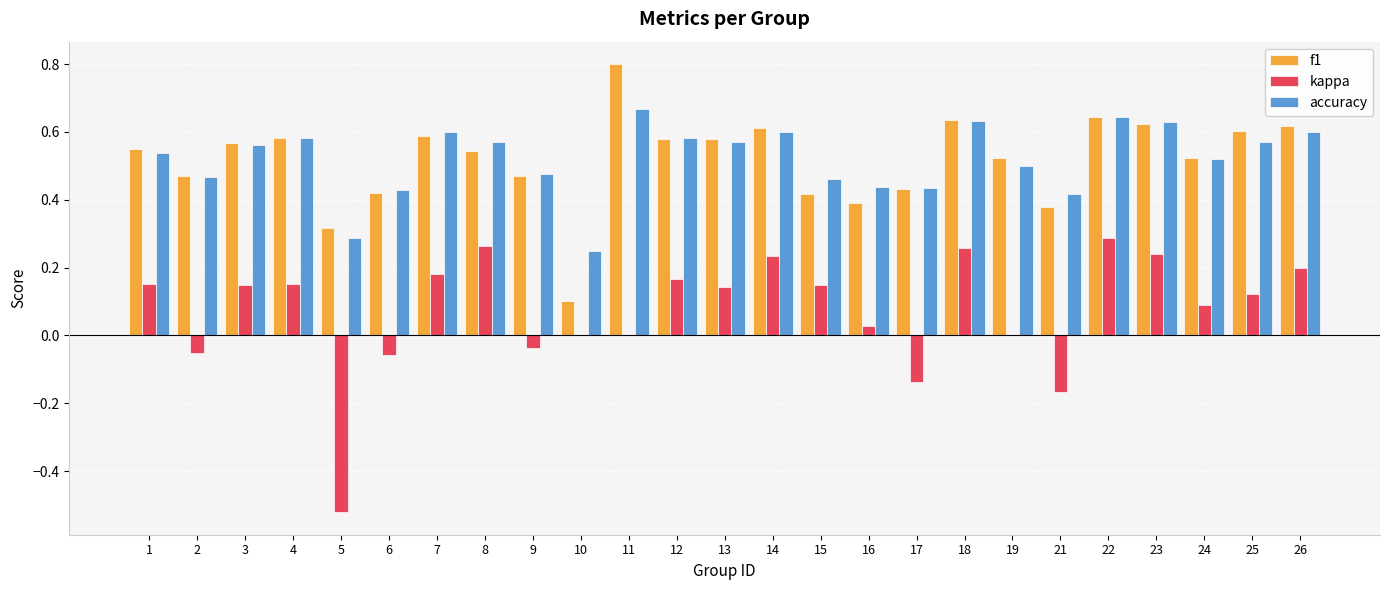

What is the greatest value displayed?

0.8